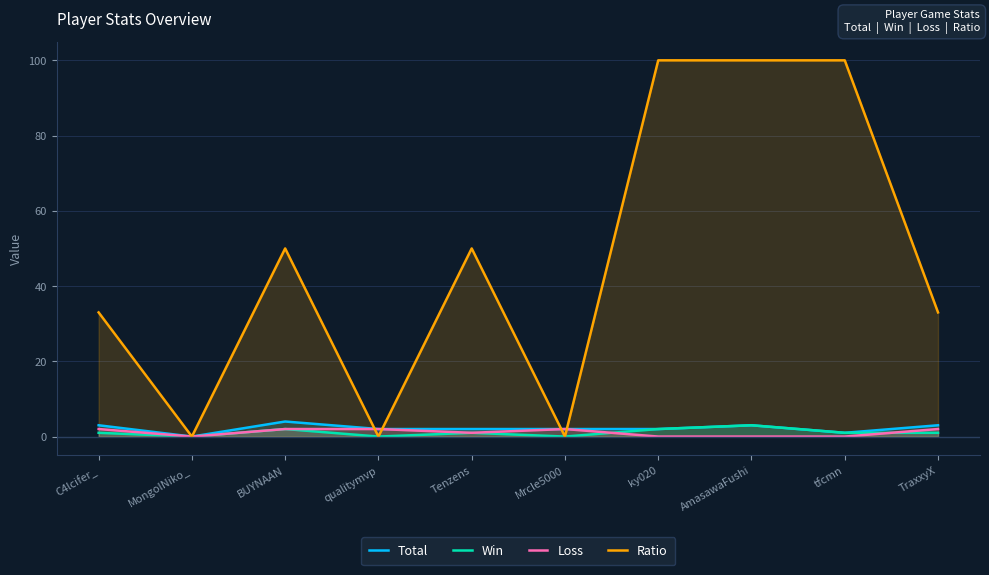

What is the sum of all Loss values?

11